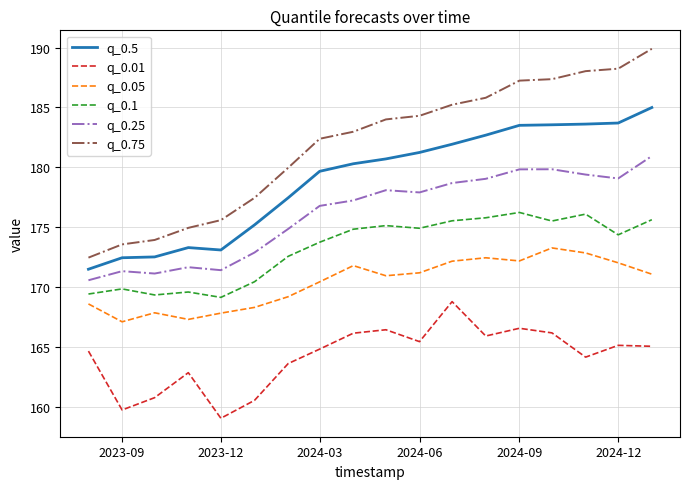

Which series has the largest total across all categories?

q_0.75